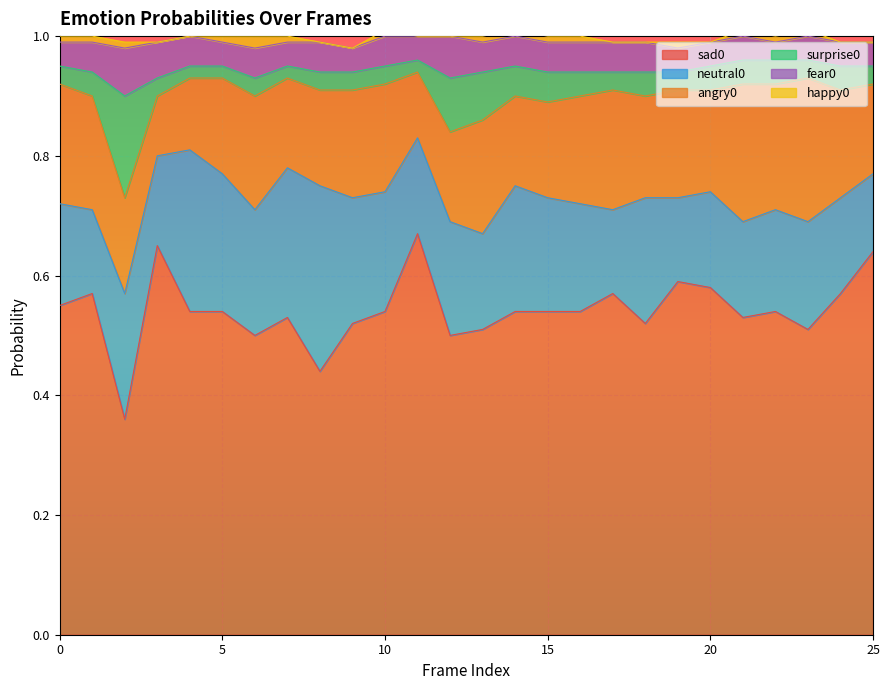

Between 3 and 16, which series saw the biggest shift?

sad0